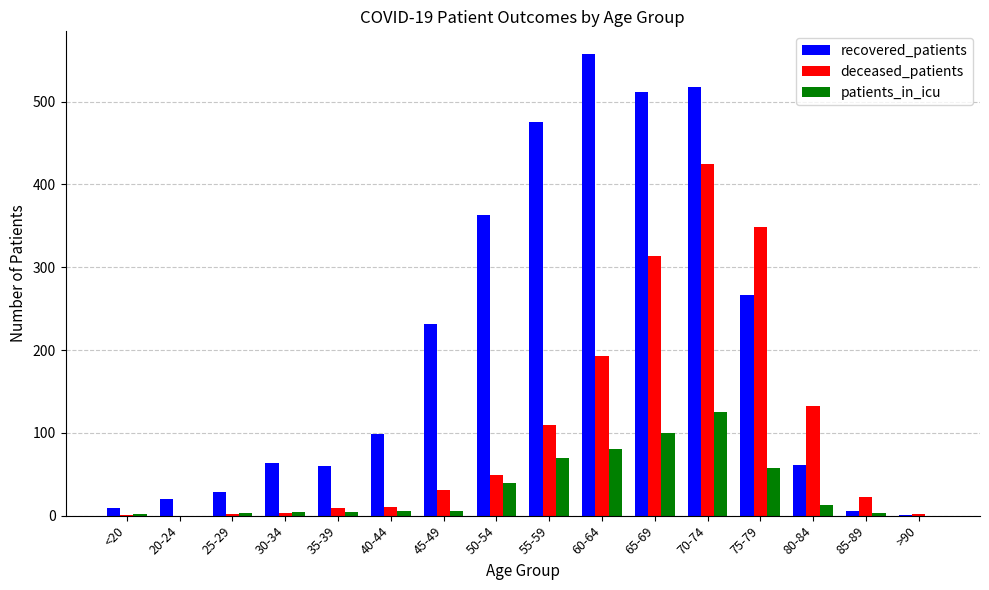

What is the greatest value displayed?

557